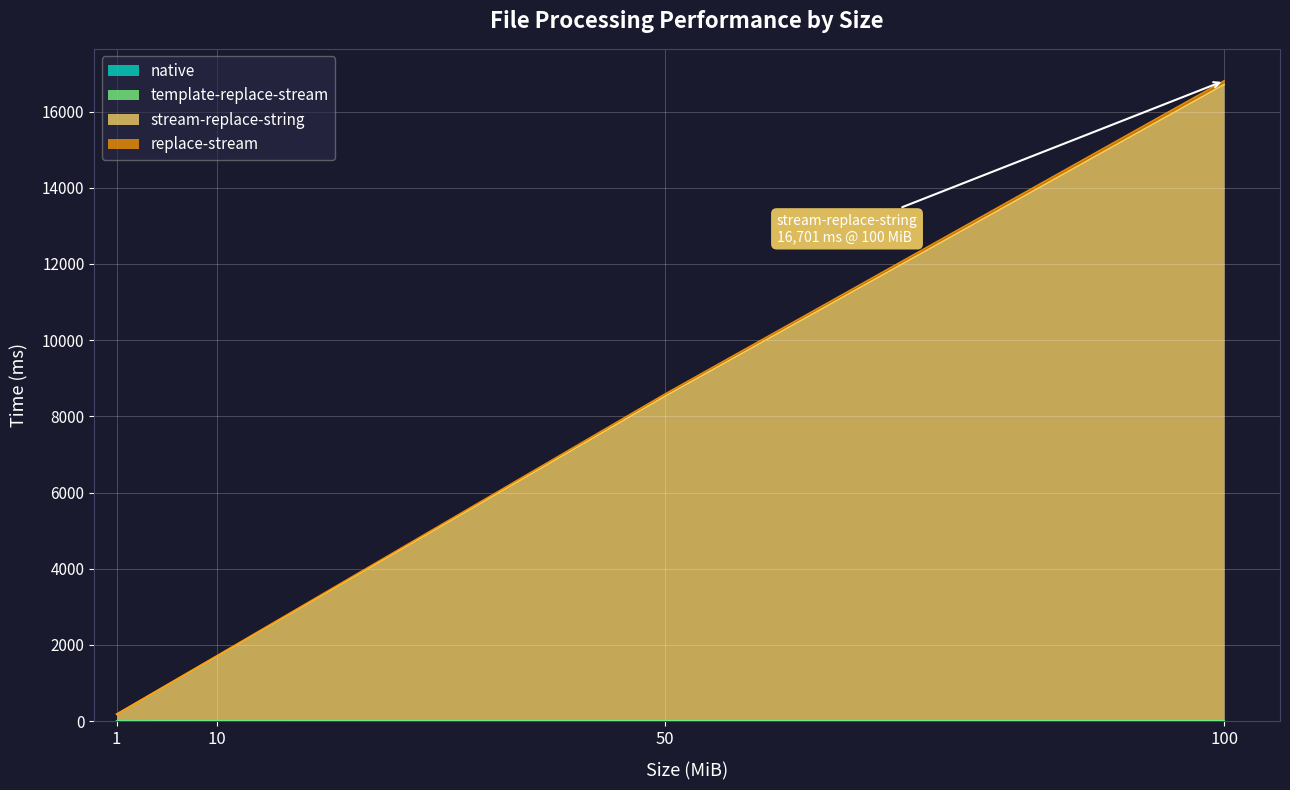

The value of template-replace-stream at 10 is 3.3. True or false?

True